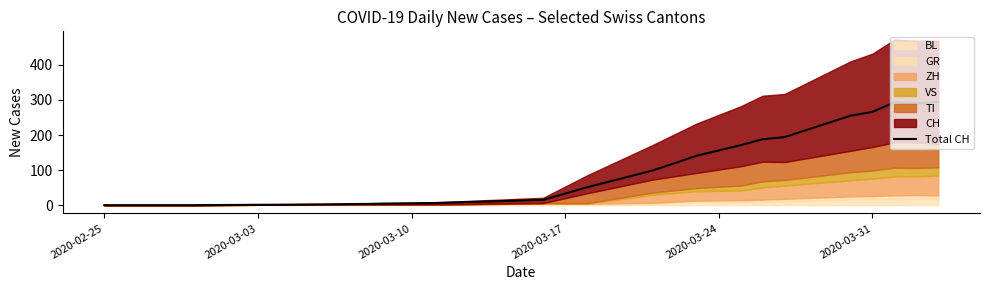

What is the highest value of the Total CH series?

294